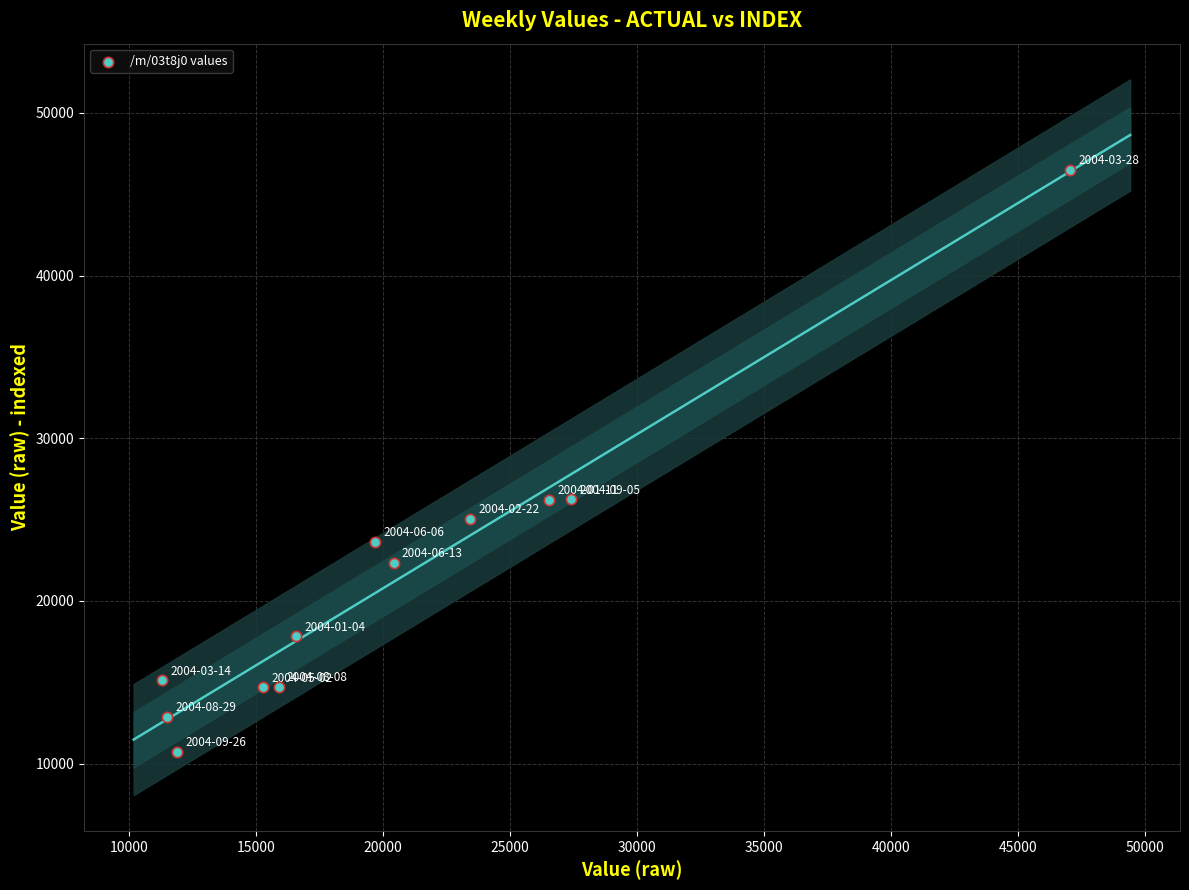

What is the range of X values (max minus min)?

35758.0